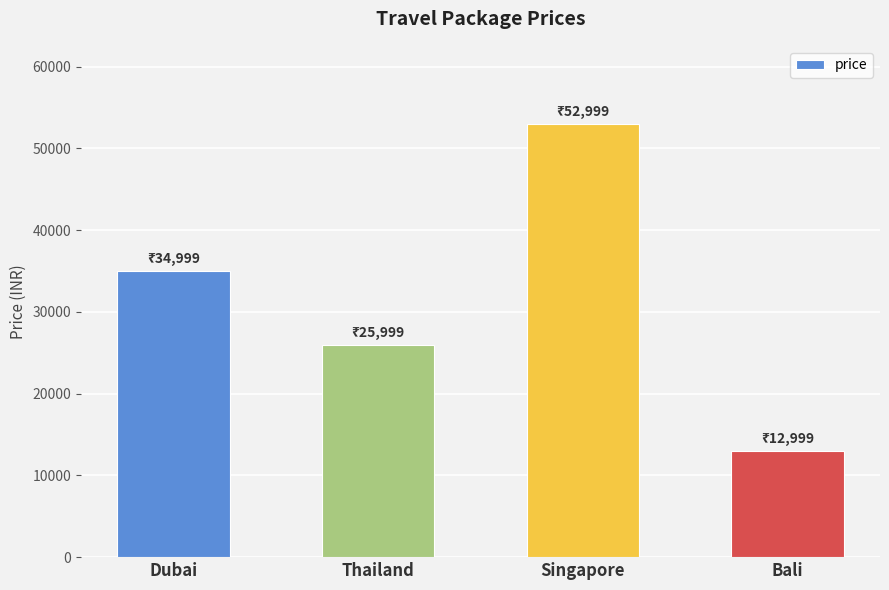

Does the chart contain any negative values?

No